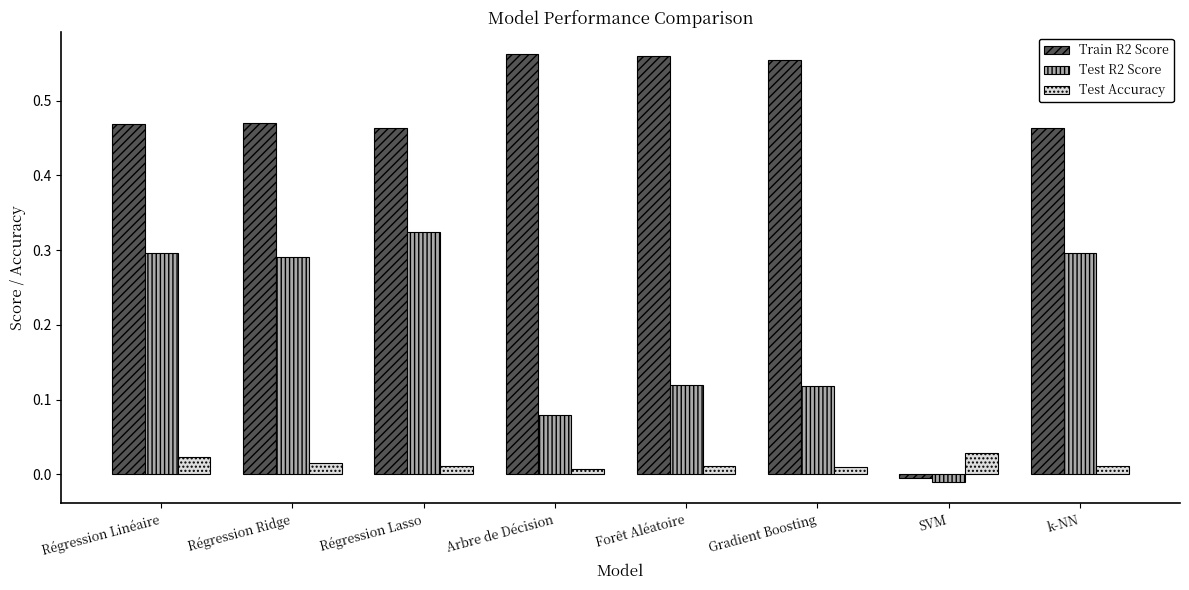

Does the chart contain any negative values?

Yes